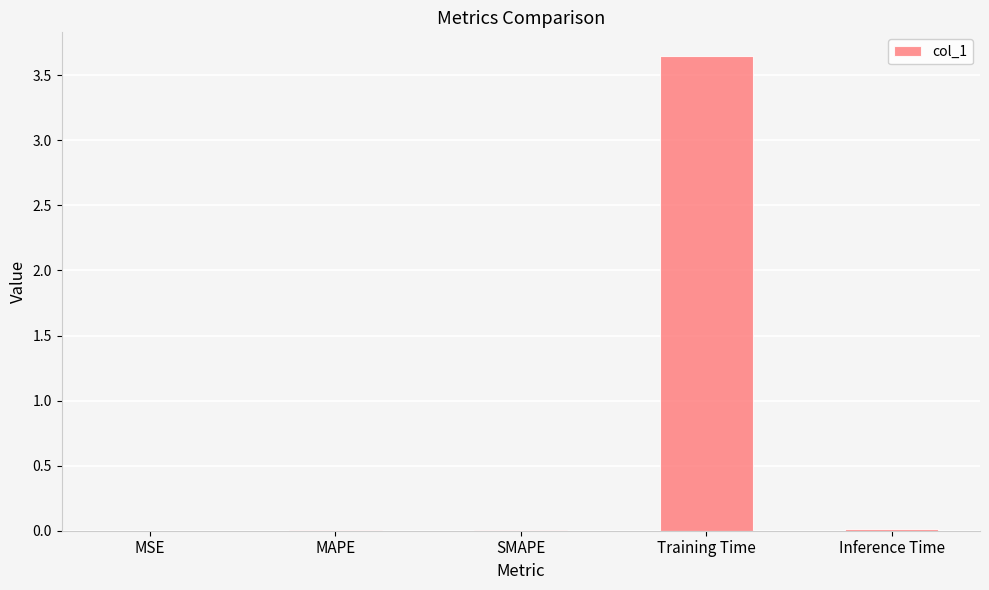

True or false: the data shows 0.0 at Inference Time.

True